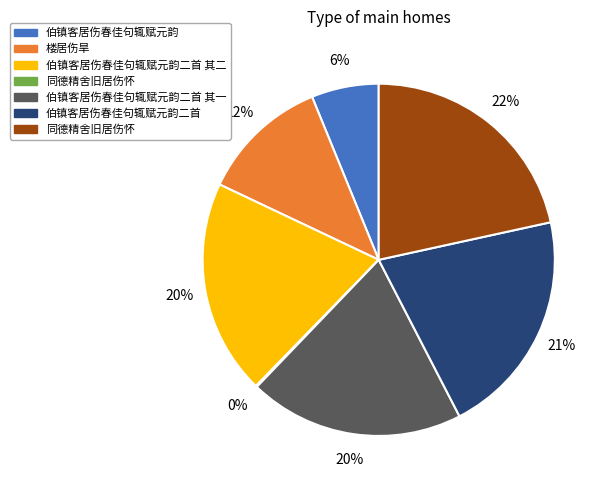

Is there a majority slice in this chart?

No